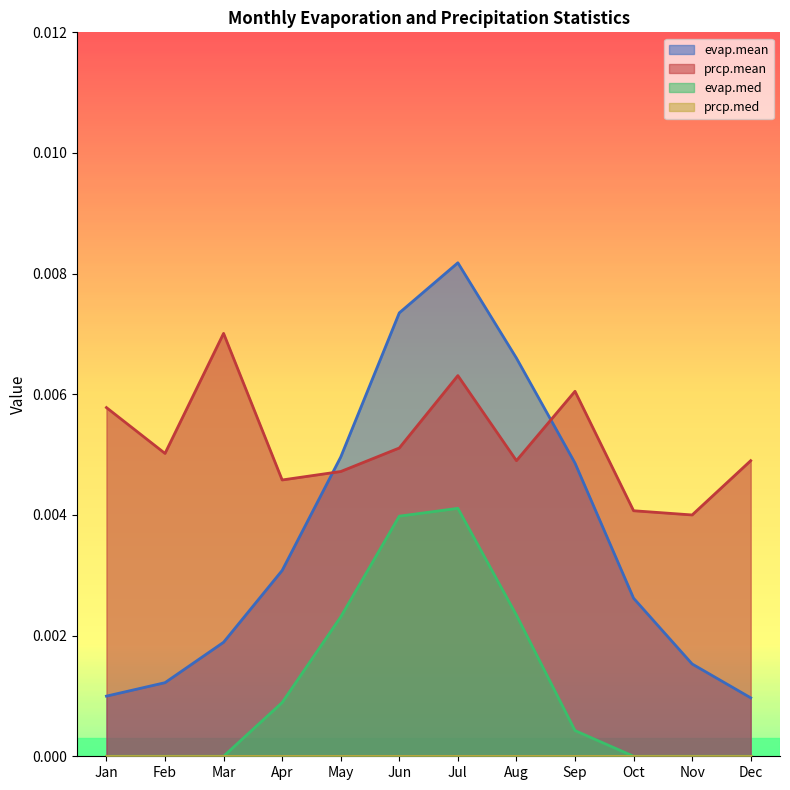

Rank the series by their maximum value, from highest to lowest.

evap.mean, prcp.mean, evap.med